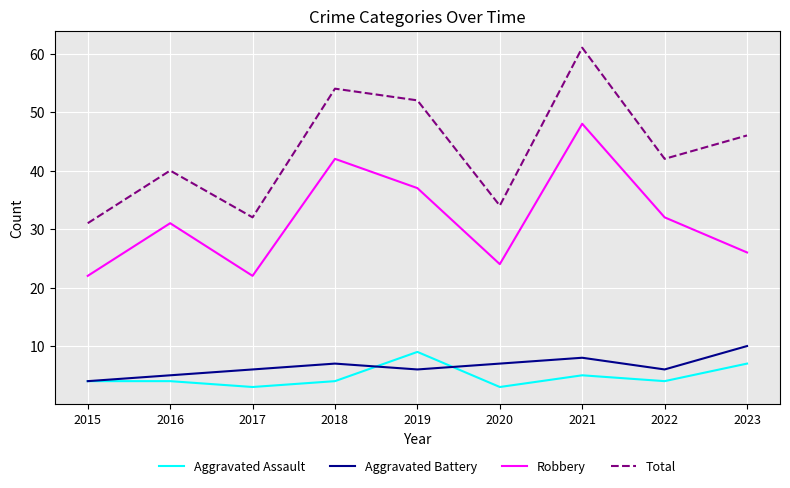

At 2021, list the series in order from largest to smallest.

Total, Robbery, Aggravated Battery, Aggravated Assault